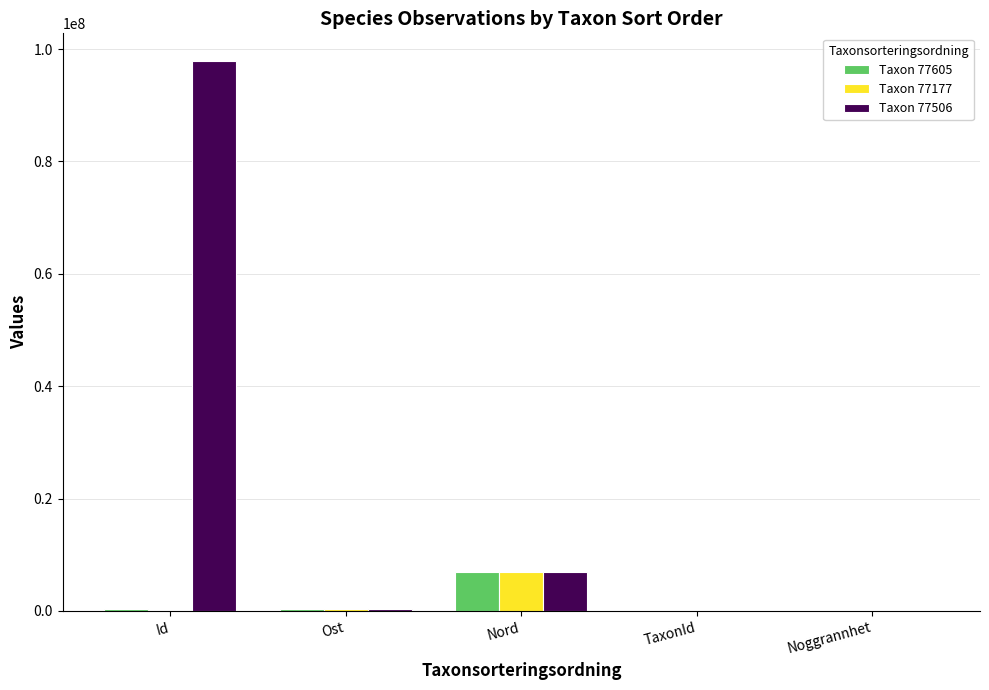

Which label corresponds to the largest value in the chart?

Id